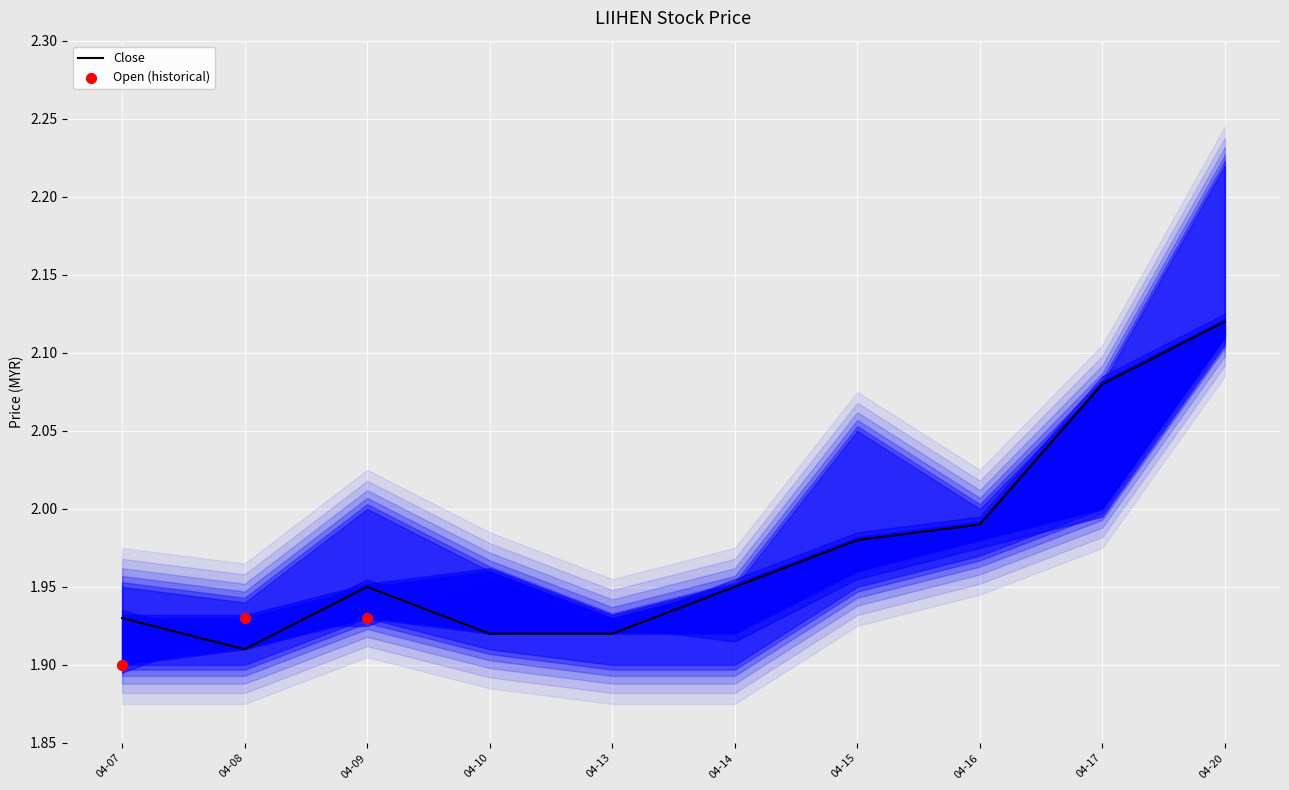

The Close series shows 0.5 at 04-17. True or false?

False